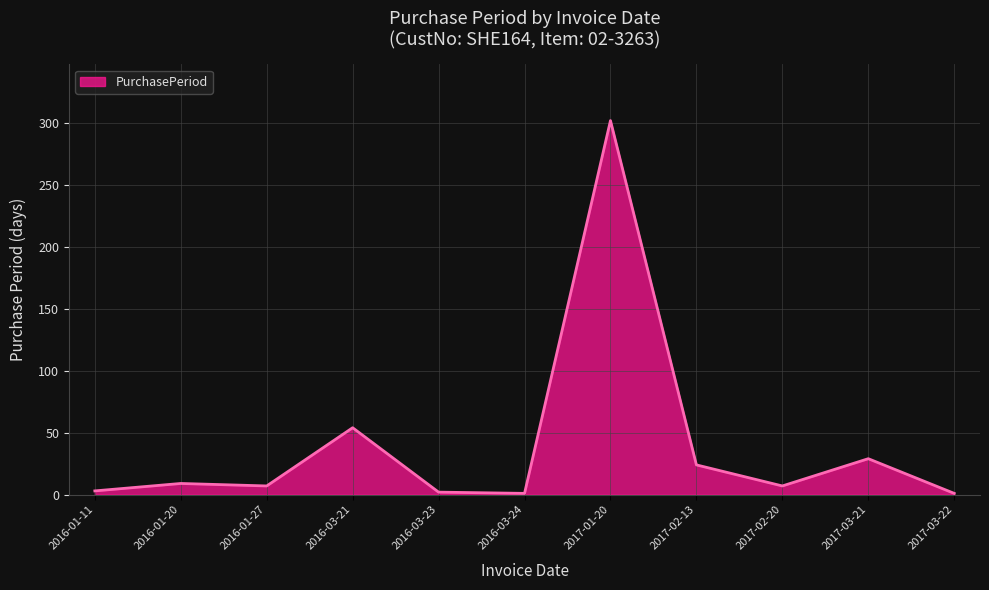

At which label is the value closest to 151?

2016-03-21